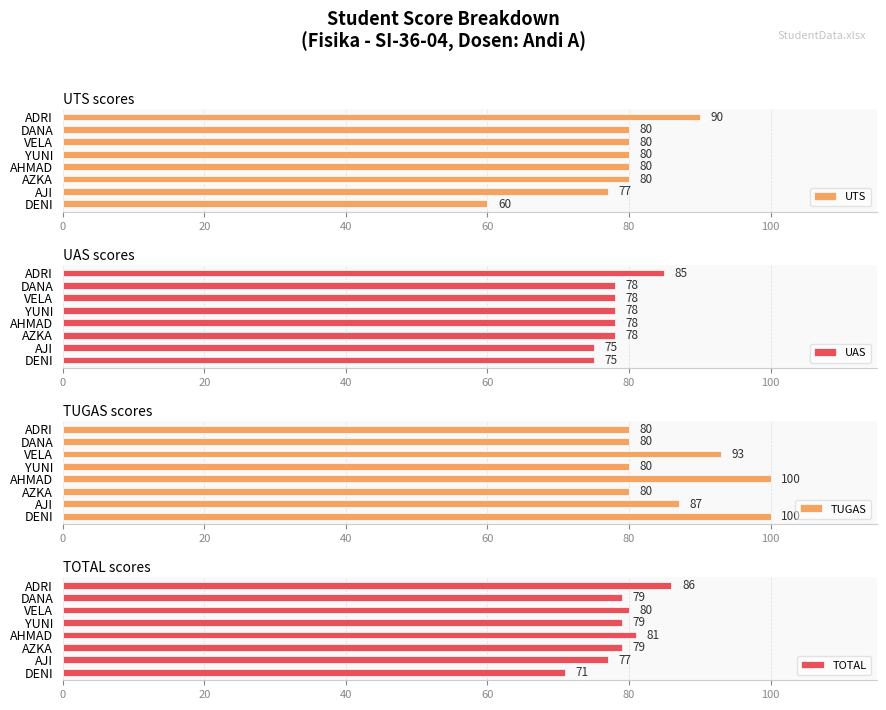

True or false: TUGAS has a value of 139 at DANA.

False